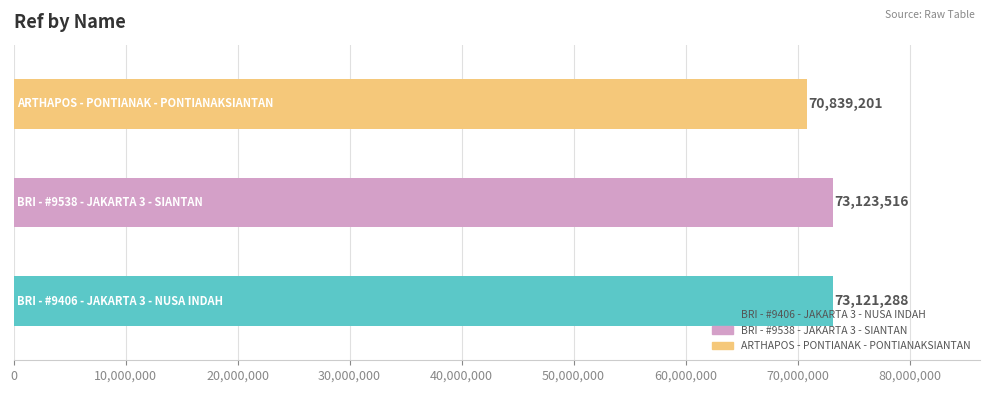

What is the label of the 1st bar from the left?

BRI - #9406 - JAKARTA 3 - NUSA INDAH